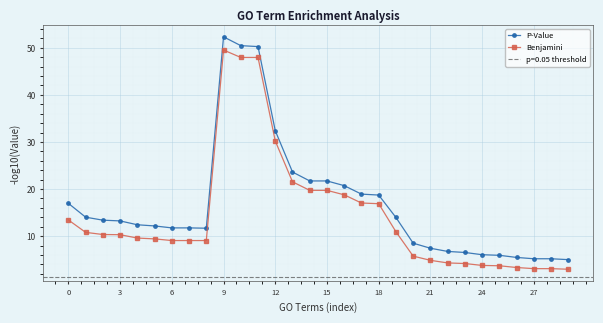

True or false: Benjamini and P-Value intersect in this chart.

False